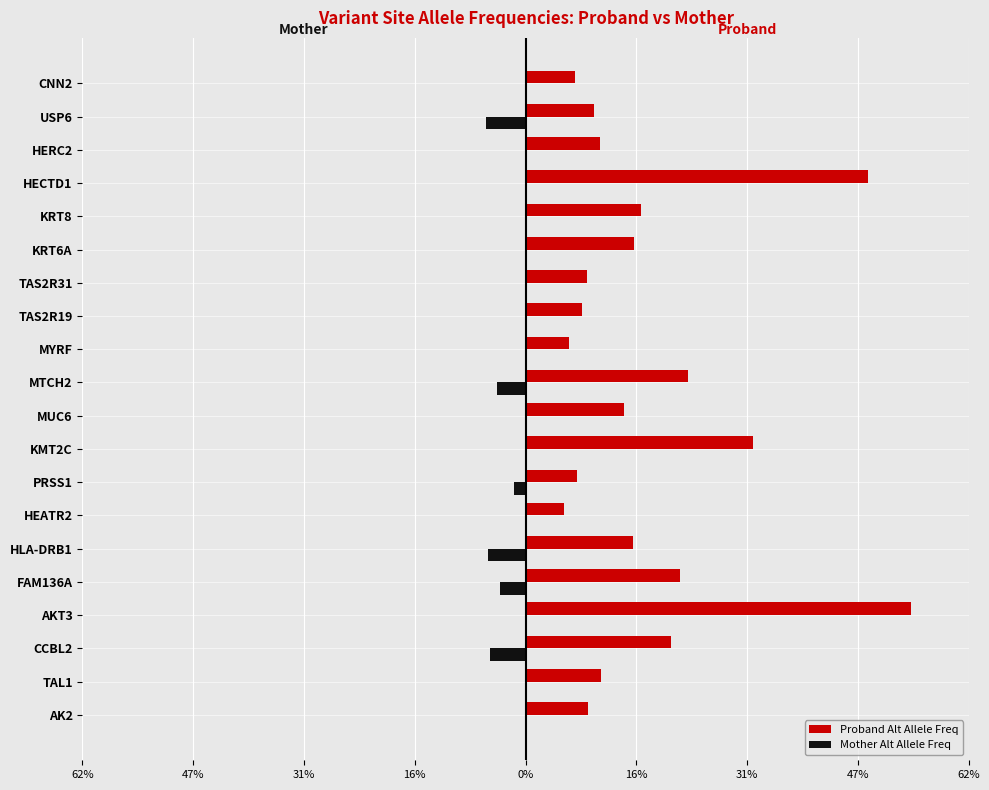

What are all the series names shown in the legend?

Proband Alt Allele Freq, Mother Alt Allele Freq